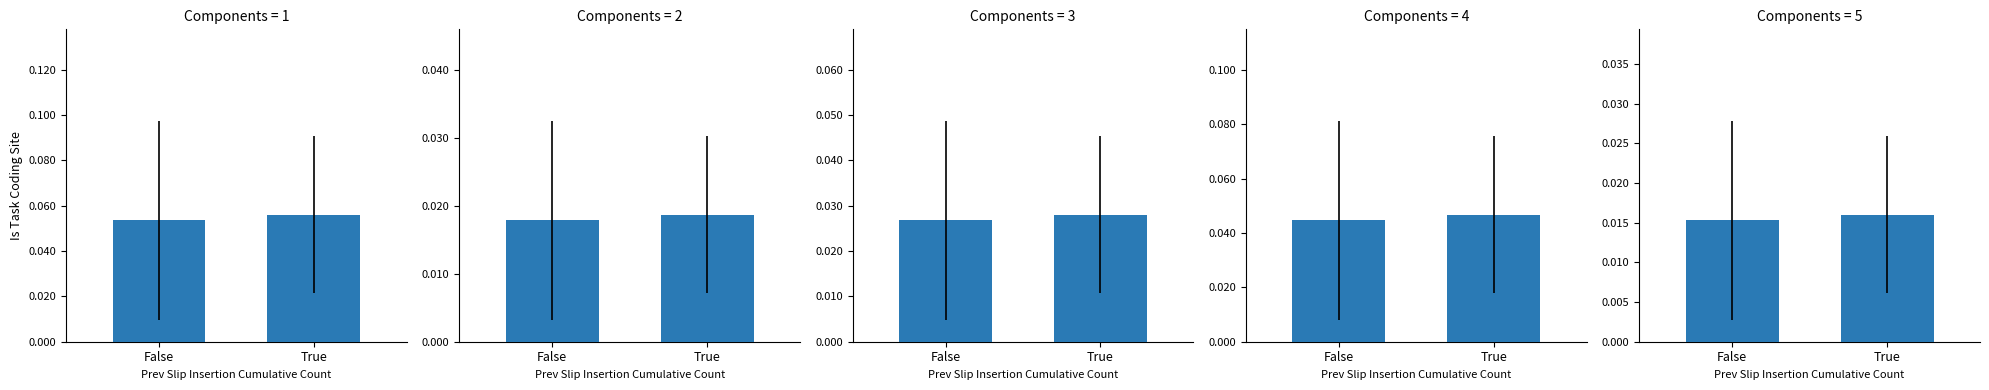

Which category has the lowest value across all series?

False